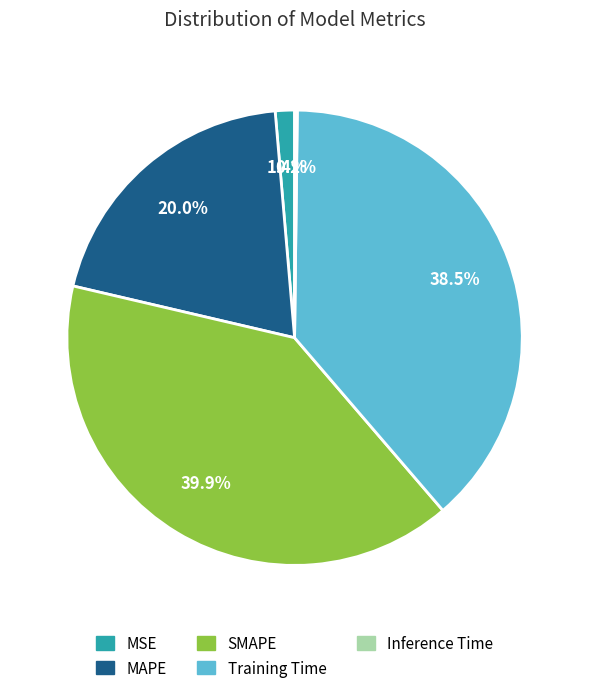

Between Training Time and MAPE, which is larger?

Training Time